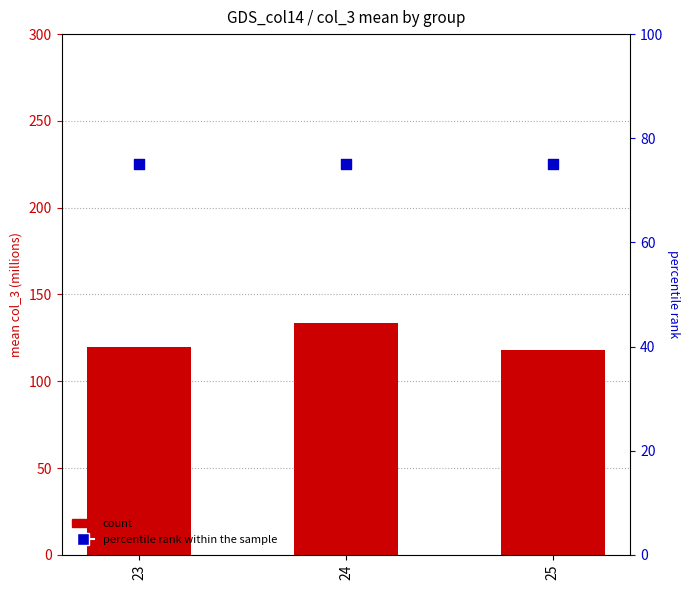

Which series has the largest total across all categories?

count